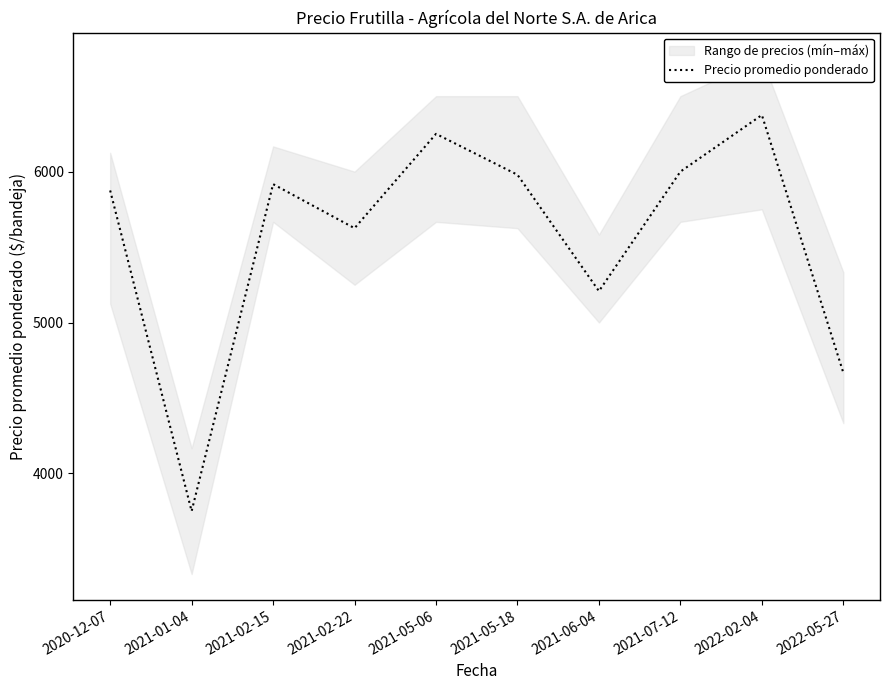

How many values exceed 5917?

4